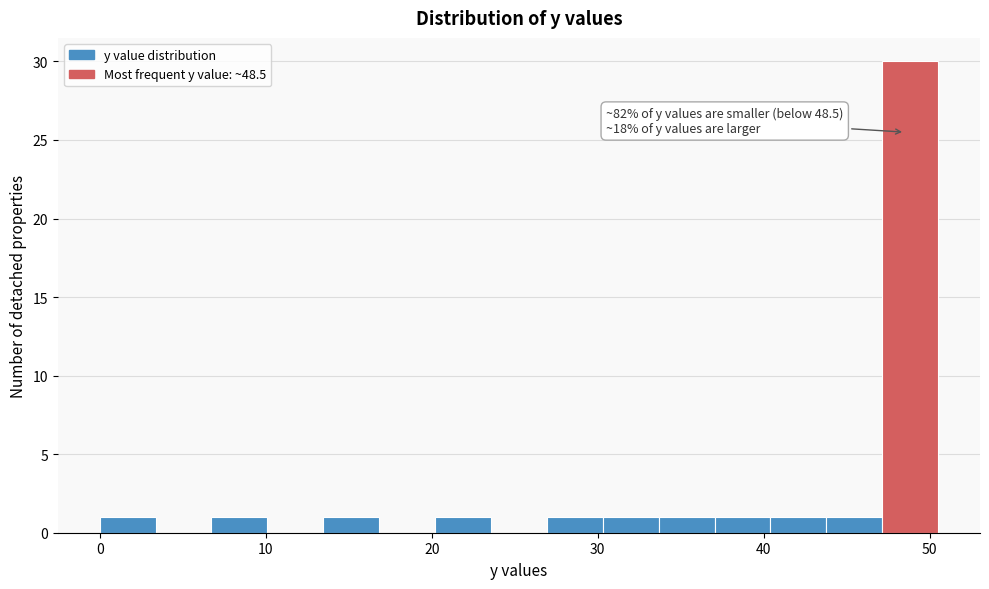

Around what value on the x-axis is the tallest bar? Give the approximate position of its centre, as read against the axis.

49